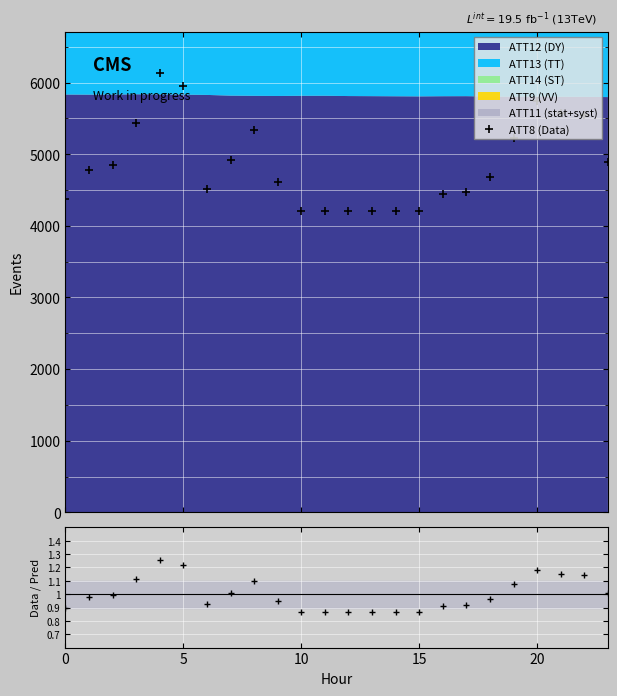

What is the sum of the ATT8 (Data) values at 9 and 0?

8986.3